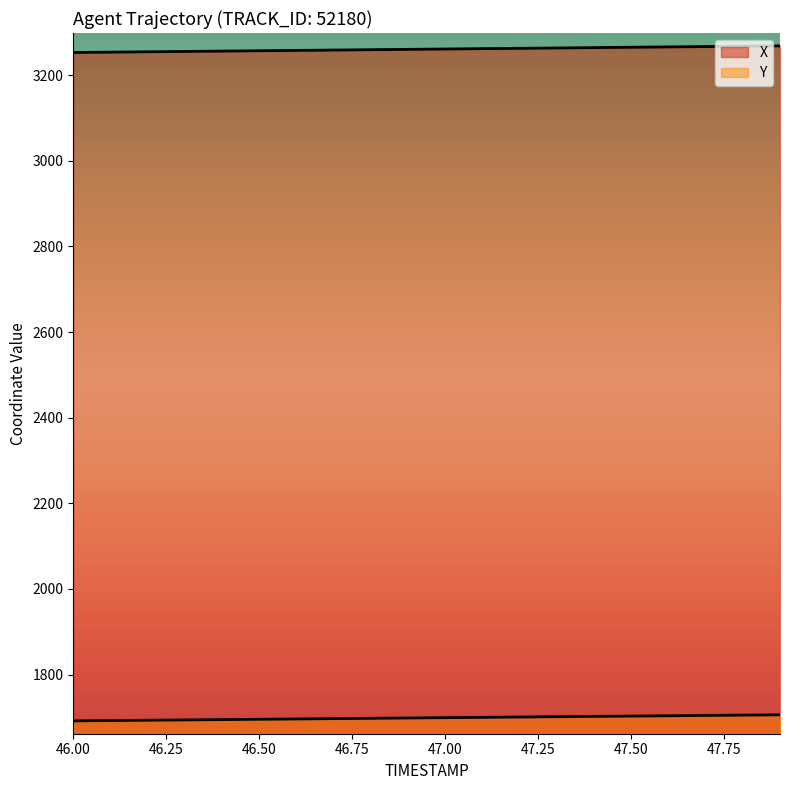

Which has a higher value, 47.3 or 47.1?

47.3